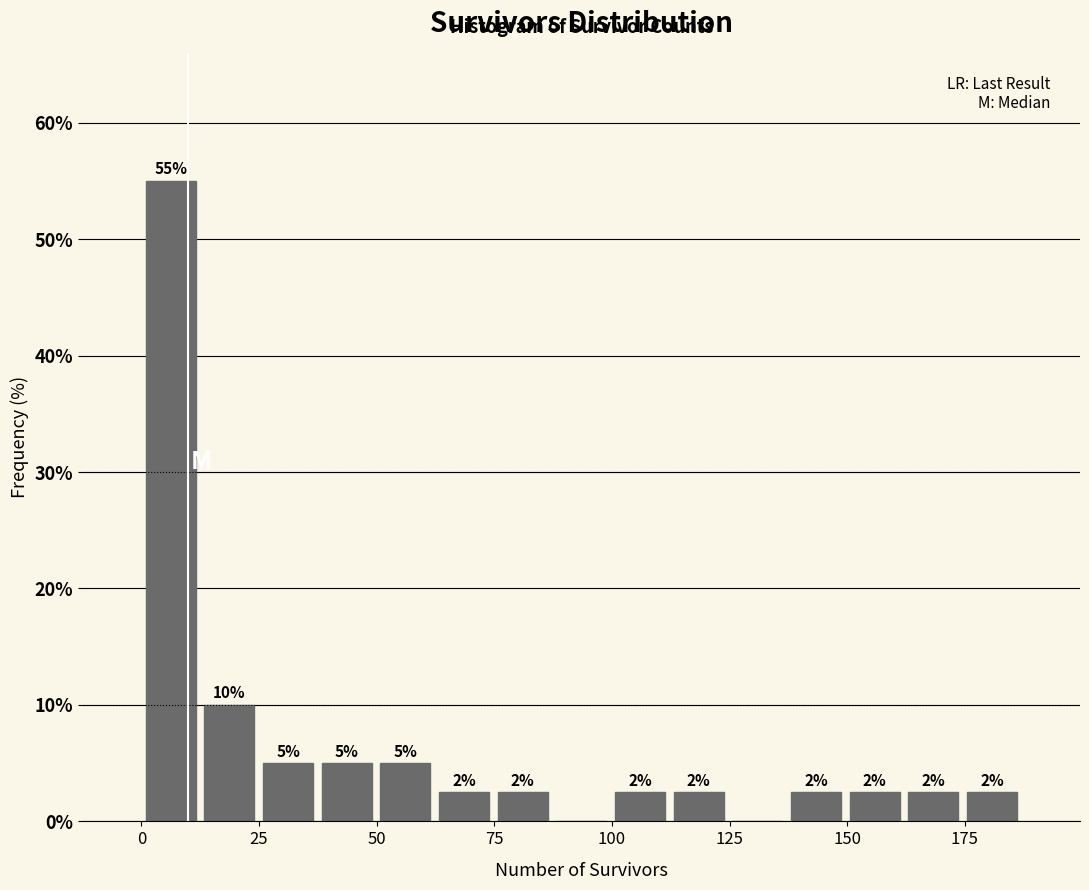

Read against the x-axis, roughly where is the centre of the tallest bar?

5